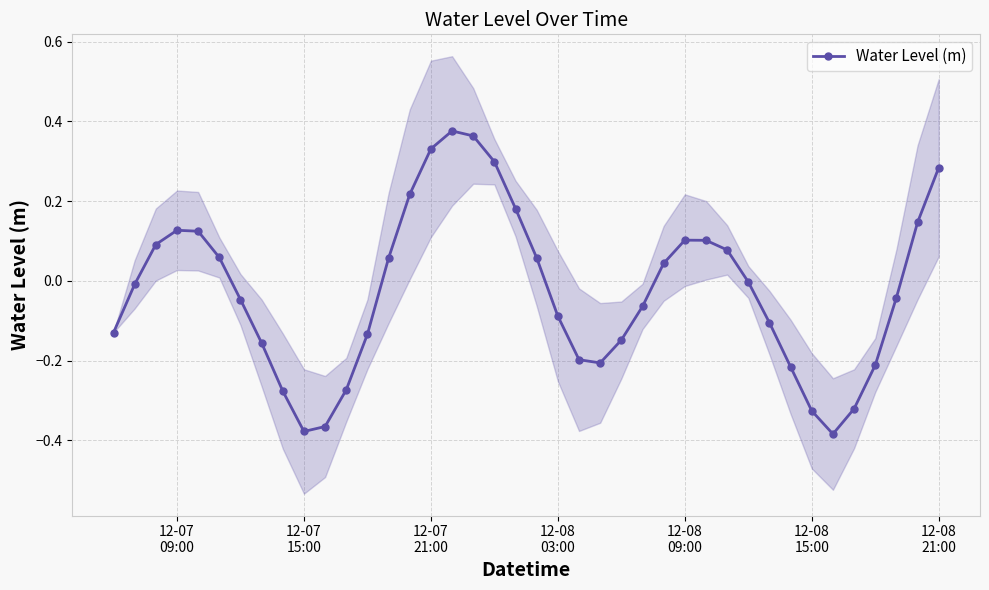

Does the chart have visible grid lines?

Yes